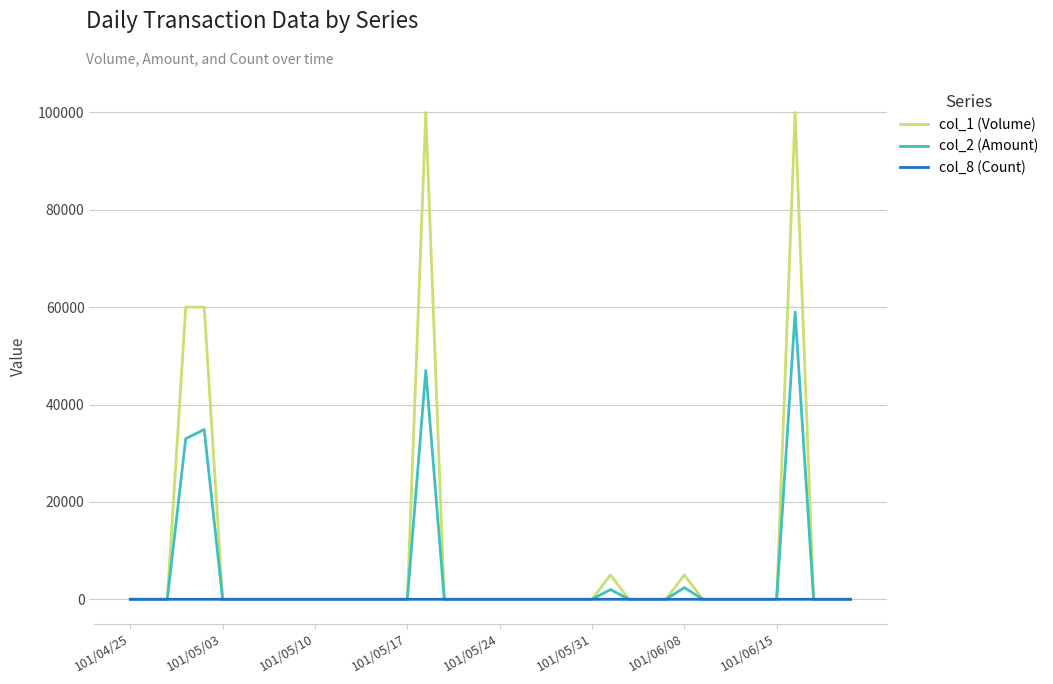

What is the difference between the second highest and second lowest values in the col_1 (Volume) series?

100000